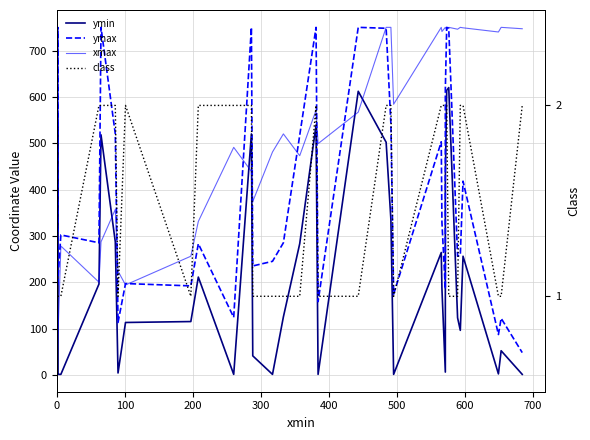

Which series has the widest spread of values?

xmax